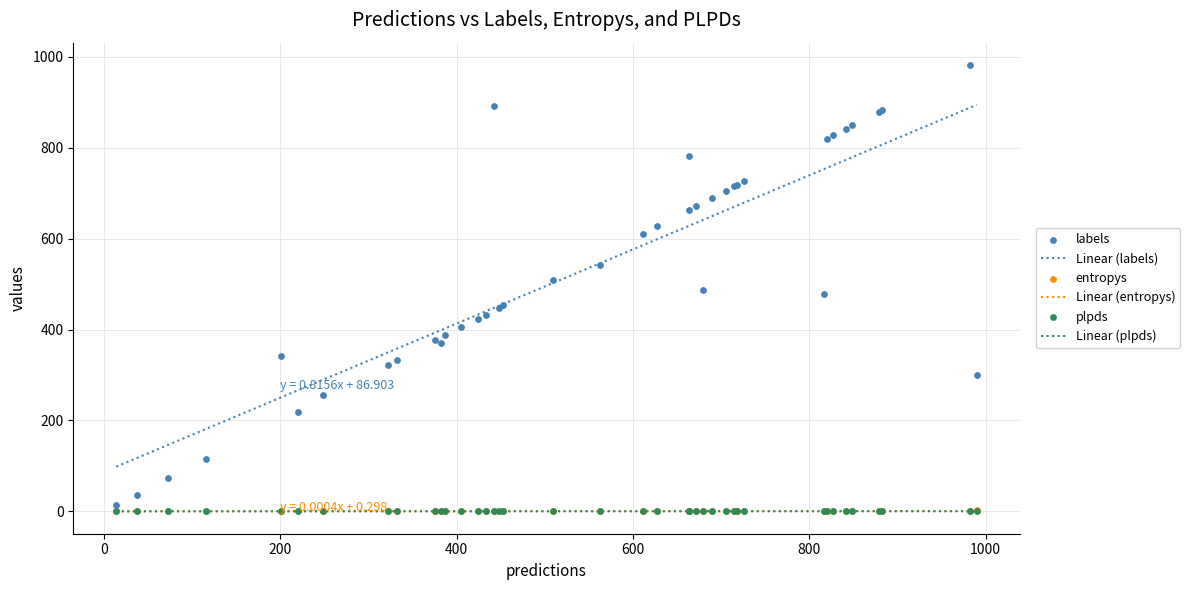

Which series has the widest spread of Y values?

labels